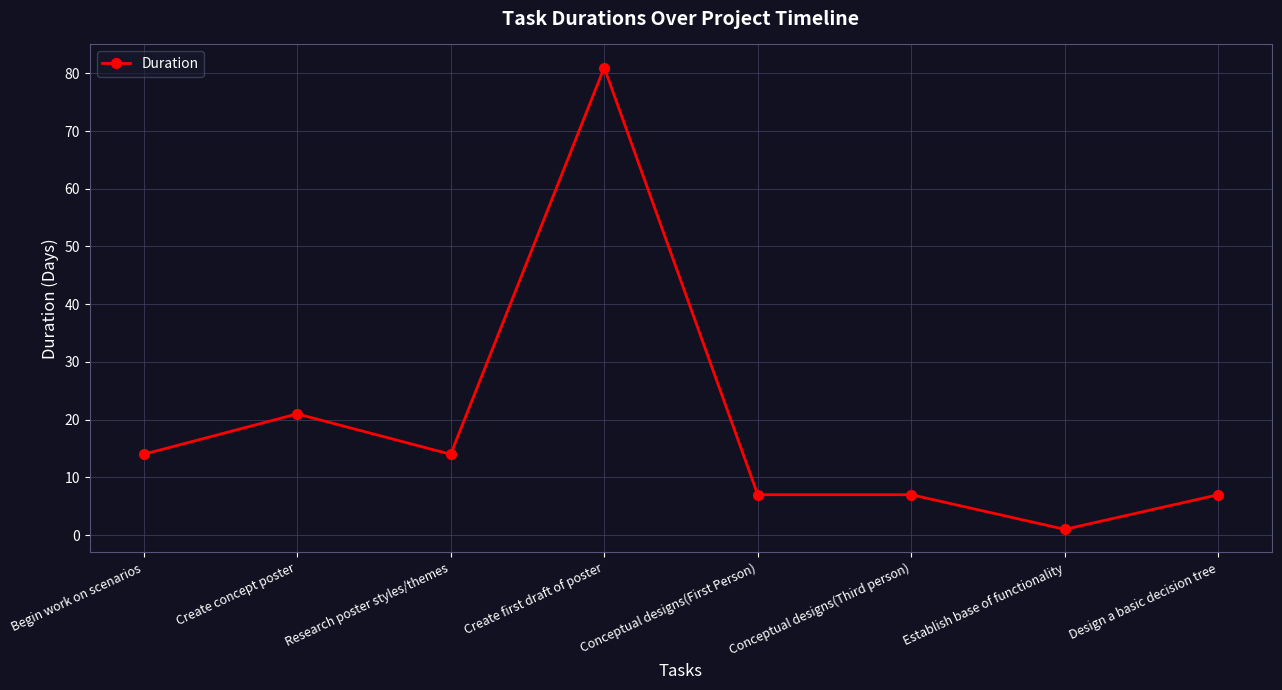

What is the difference between the maximum and minimum values?

80